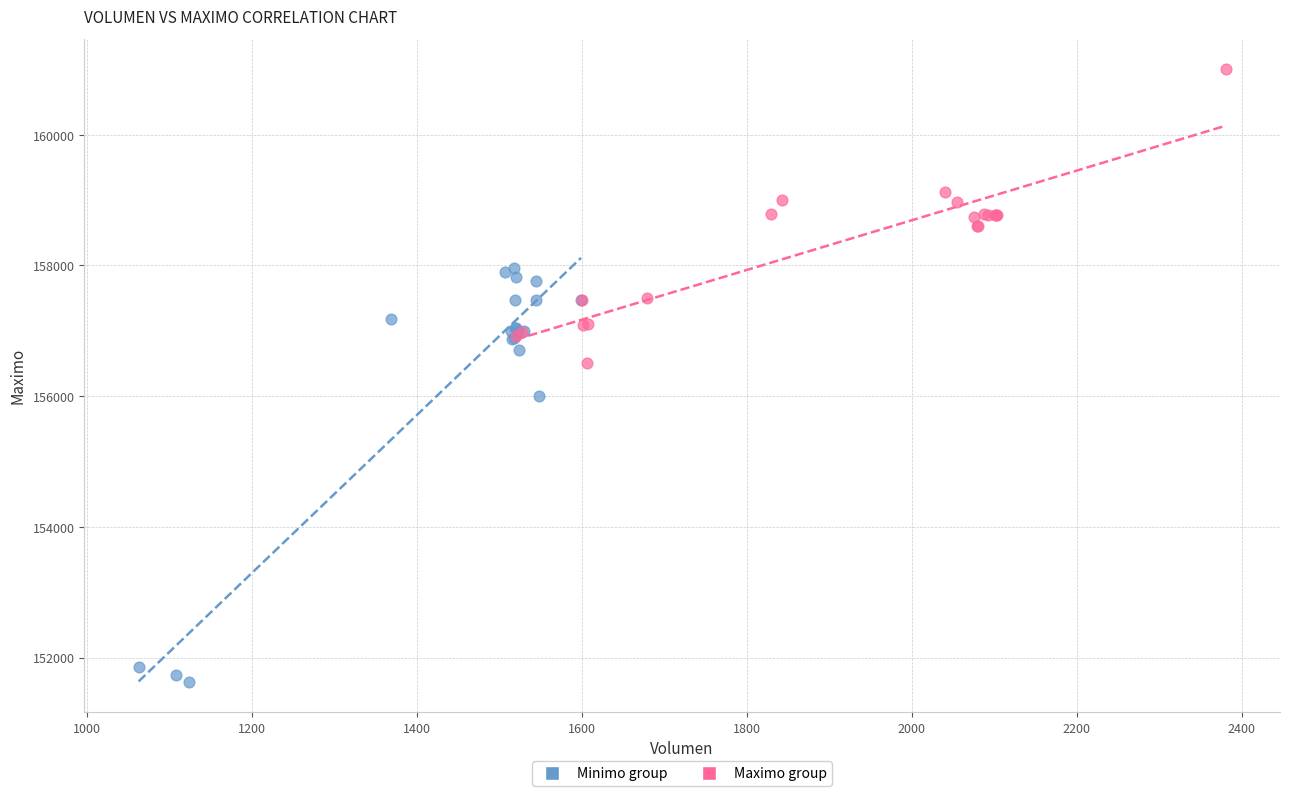

Which series contains the highest Y value?

Maximo group